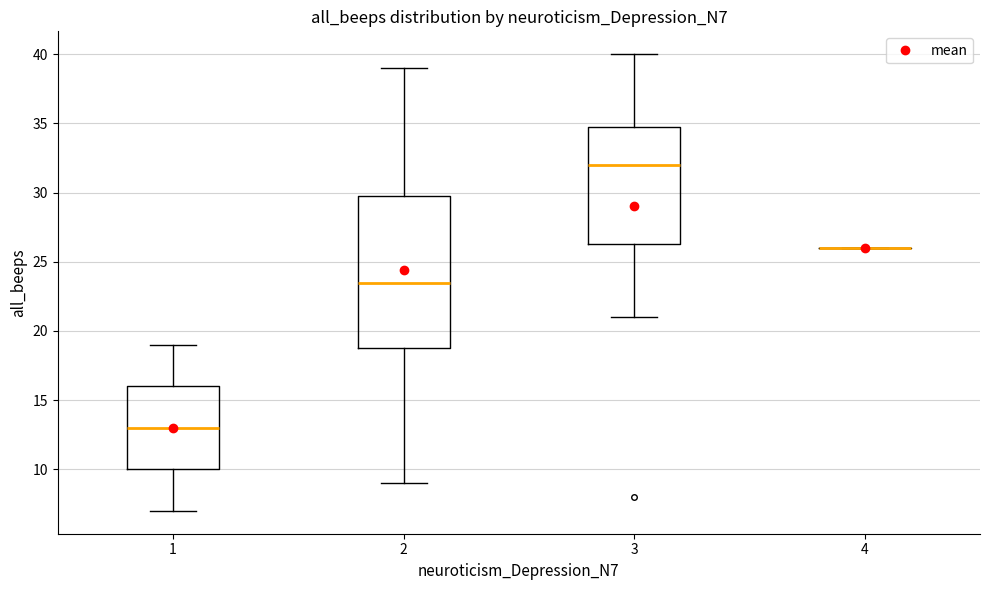

Which box is the tallest, from its lower edge to its upper edge?

2